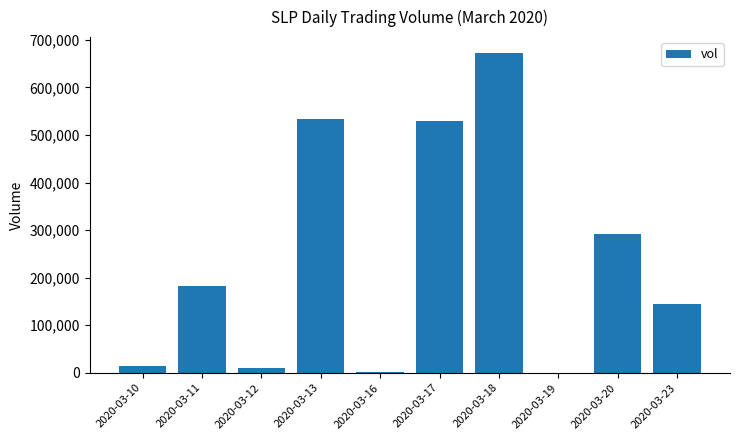

Which label corresponds to the largest value in the chart?

2020-03-18